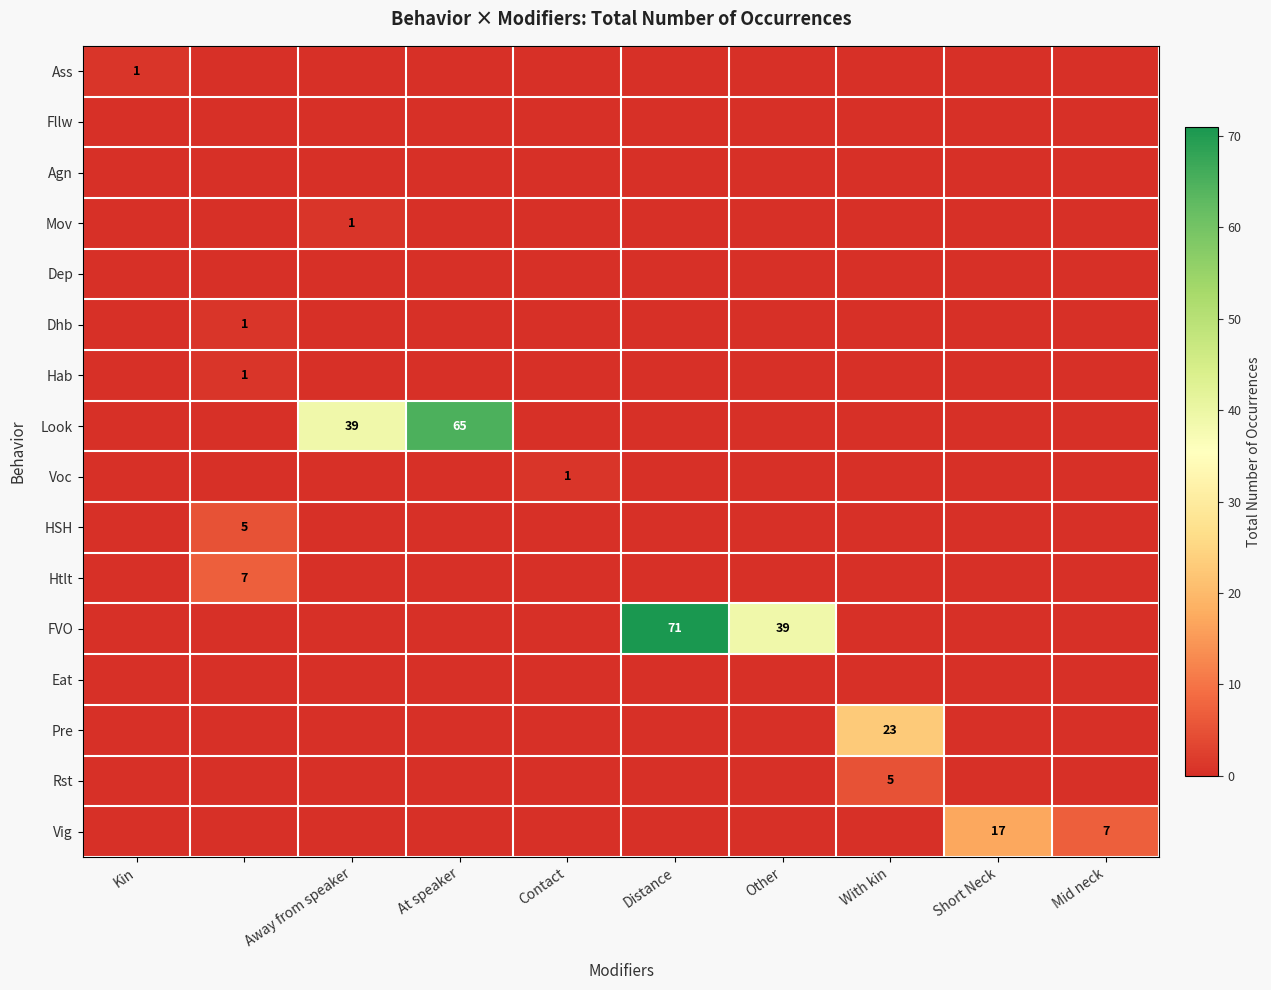

The Pre series shows 23 at With kin. True or false?

True